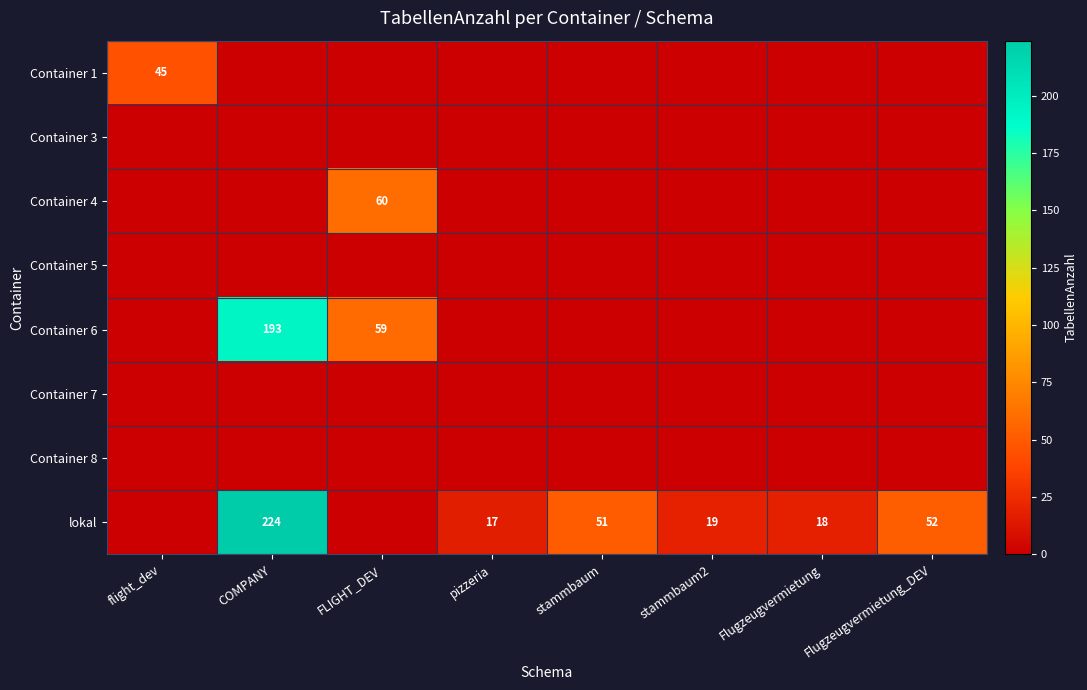

The lokal series shows 395 at COMPANY. True or false?

False